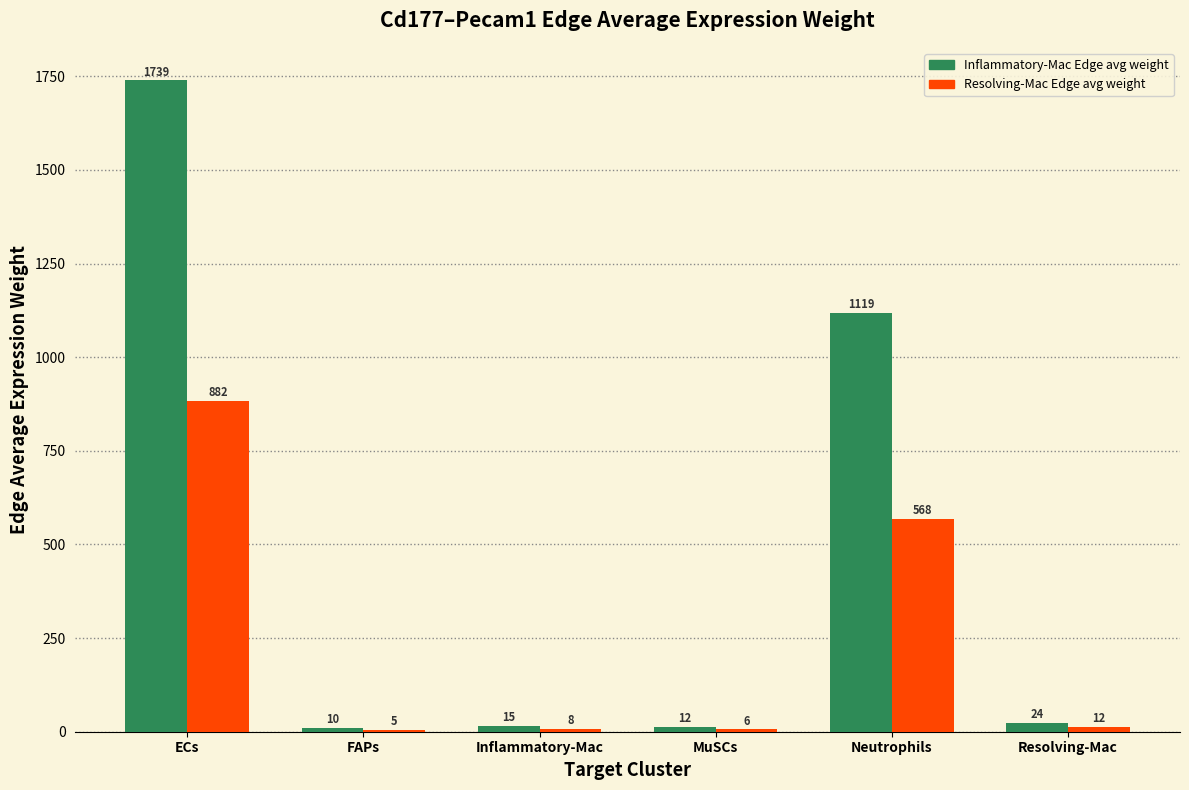

At which label does Inflammatory-Mac Edge avg weight reach its peak?

ECs